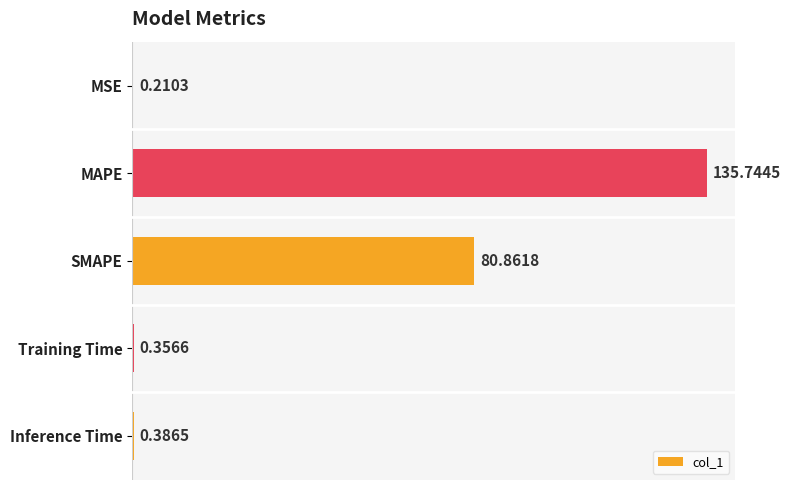

At which label is the value closest to 67?

SMAPE